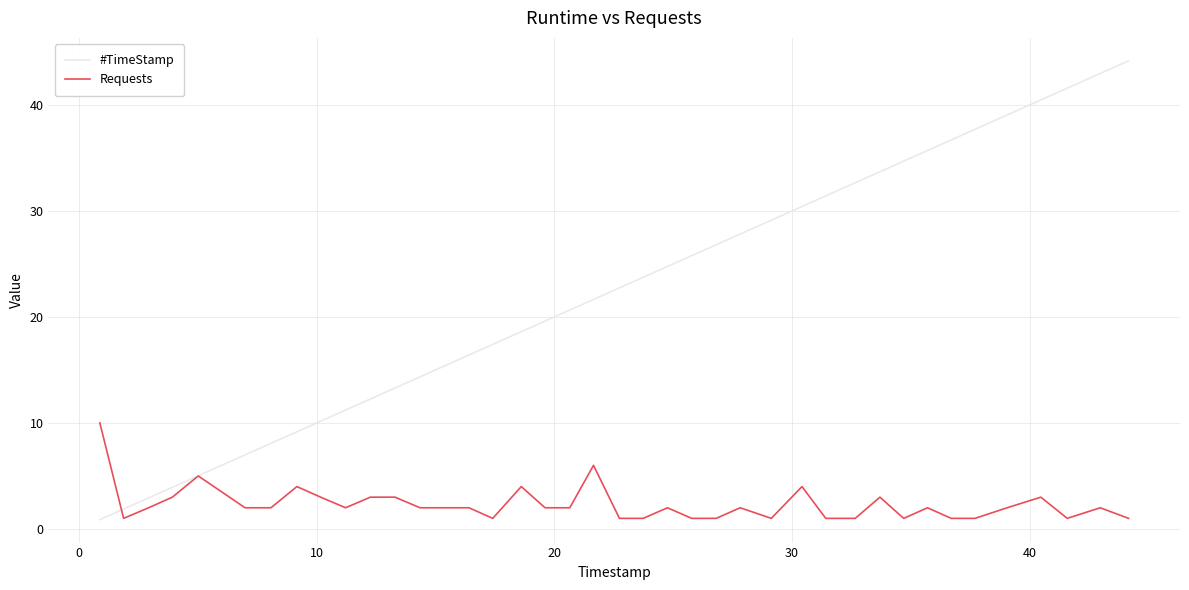

Which series ends up on top after the final intersection of Requests and #TimeStamp?

#TimeStamp